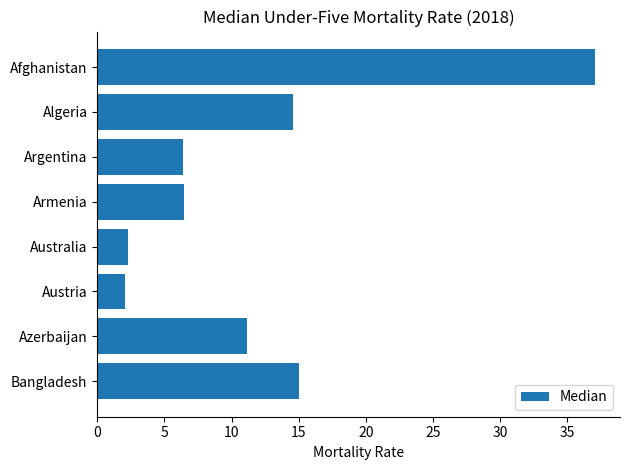

How many bars are there in total?

8